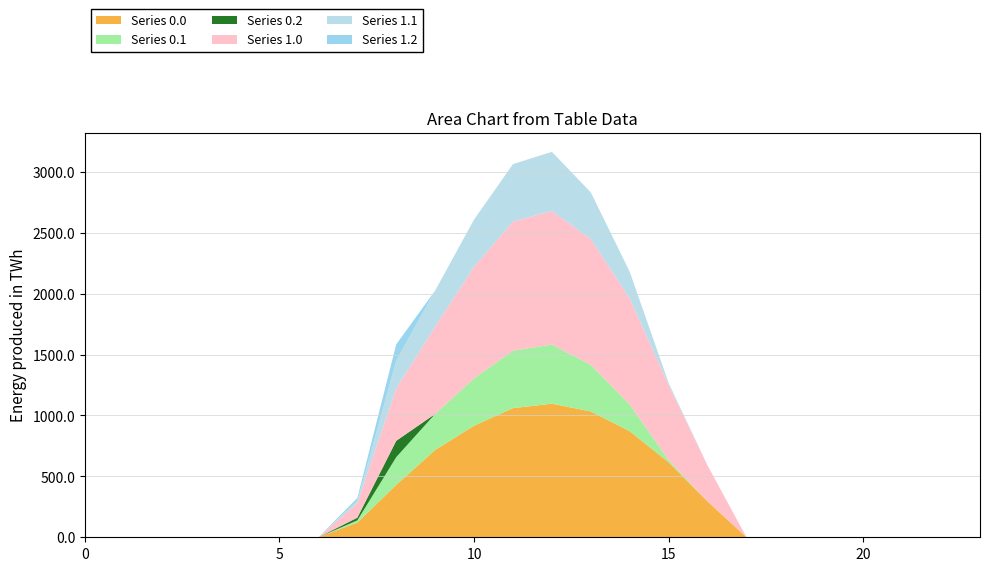

Reading right to left, transcribe all the data shown in this chart.

Series 0.0: 23=0.0	22=0.0	21=0.0	20=0.0	19=0.0	18=0.0	17=0.0	16=294.5	15=615.9	14=870.6	13=1032.9	12=1096.7	11=1060.3	10=916.2	9=716.9	8=430.3	7=120.6	6=0.0	5=0.0	4=0.0	3=0.0	2=0.0	1=0.0	0=0.0
Series 0.1: 23=0.0	22=0.0	21=0.0	20=0.0	19=0.0	18=0.0	17=0.0	16=0.0	15=17.3	14=219.2	13=382.7	12=485.4	11=471.7	10=388.1	9=295.9	8=227.5	7=17.7	6=0.0	5=0.0	4=0.0	3=0.0	2=0.0	1=0.0	0=0.0
Series 0.2: 23=0.0	22=0.0	21=0.0	20=0.0	19=0.0	18=0.0	17=0.0	16=0.0	15=0.0	14=0.0	13=0.0	12=0.0	11=0.0	10=0.0	9=0.0	8=134.2	7=22.3	6=0.0	5=0.0	4=0.0	3=0.0	2=0.0	1=0.0	0=0.0
Series 1.0: 23=0.0	22=0.0	21=0.0	20=0.0	19=0.0	18=0.0	17=0.0	16=294.5	15=615.9	14=870.6	13=1032.9	12=1096.7	11=1060.3	10=916.2	9=716.9	8=430.3	7=120.6	6=0.0	5=0.0	4=0.0	3=0.0	2=0.0	1=0.0	0=0.0
Series 1.1: 23=0.0	22=0.0	21=0.0	20=0.0	19=0.0	18=0.0	17=0.0	16=0.0	15=17.3	14=219.2	13=382.7	12=485.4	11=471.7	10=388.1	9=295.9	8=227.5	7=17.7	6=0.0	5=0.0	4=0.0	3=0.0	2=0.0	1=0.0	0=0.0
Series 1.2: 23=0.0	22=0.0	21=0.0	20=0.0	19=0.0	18=0.0	17=0.0	16=0.0	15=0.0	14=0.0	13=0.0	12=0.0	11=0.0	10=0.0	9=0.0	8=134.2	7=22.3	6=0.0	5=0.0	4=0.0	3=0.0	2=0.0	1=0.0	0=0.0